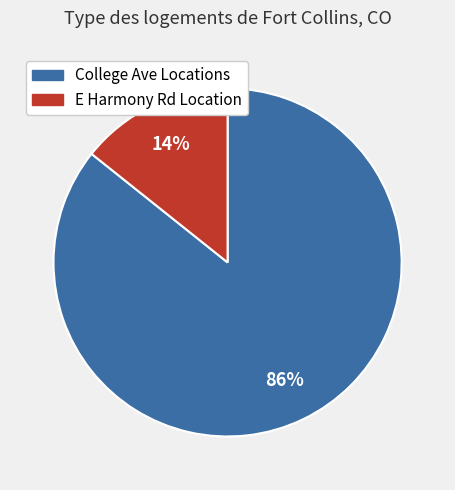

Does any single category account for the majority?

Yes